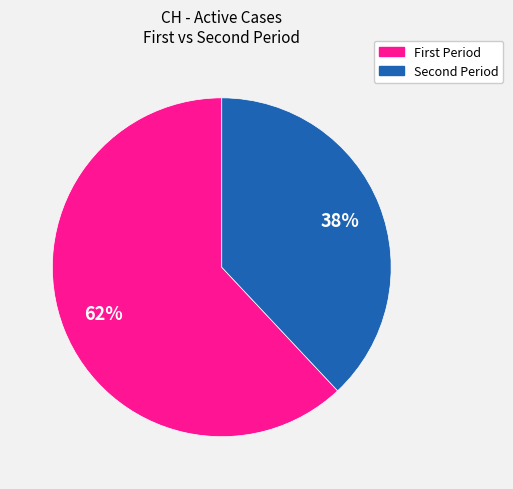

To the nearest percent, what is the average slice percentage?

50%